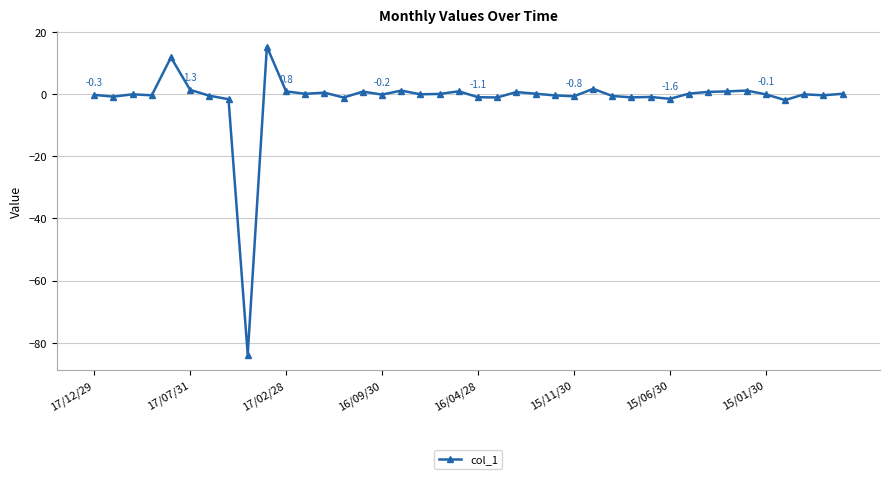

What is the sum of all values?

-62.8